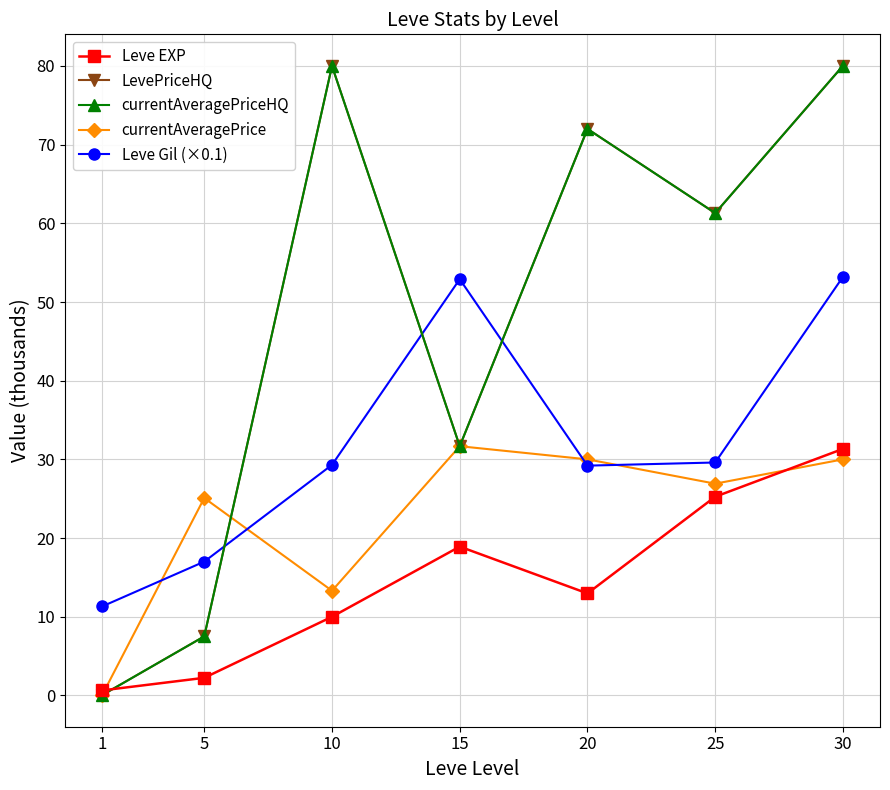

Where is the first local minimum for Leve Gil (×0.1)?

20